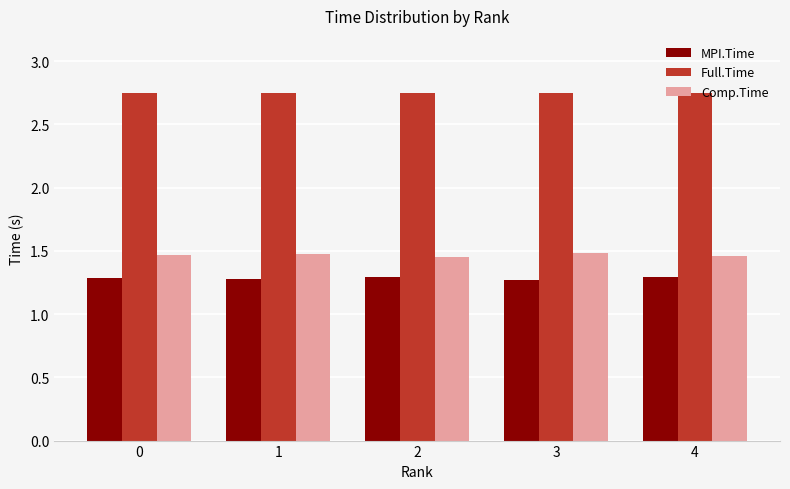

The value of Comp.Time at 4 is 1.5. True or false?

True